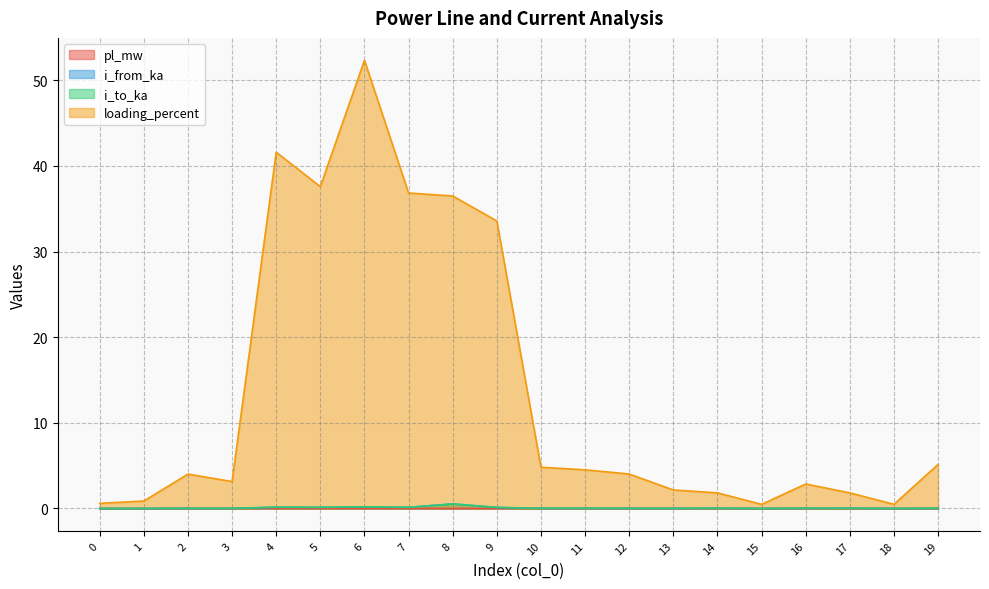

At which label is i_to_ka closest to 0?

15